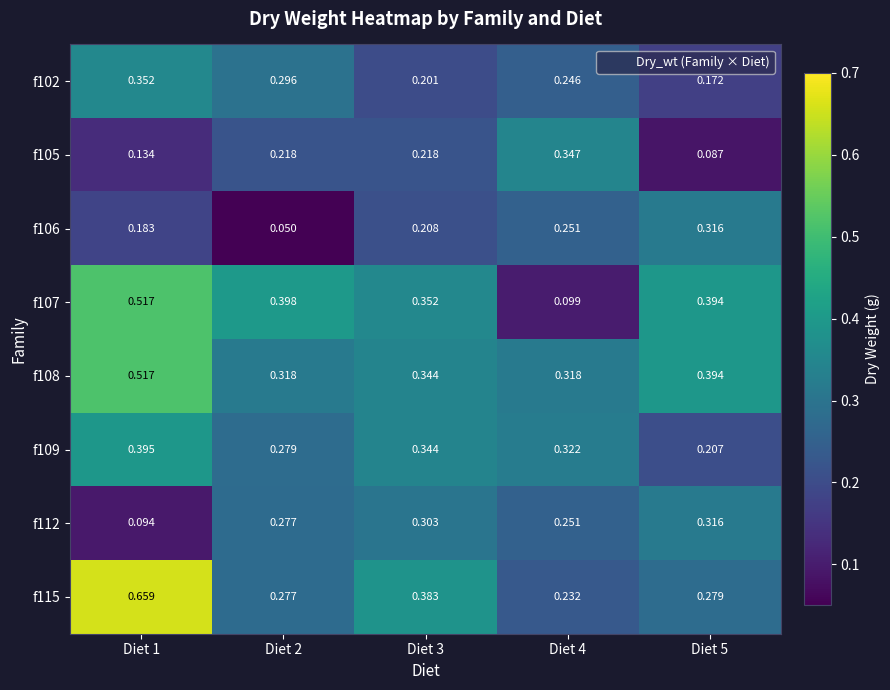

Is the value of f109 at Diet 5 greater than the value of f106 at Diet 5?

No